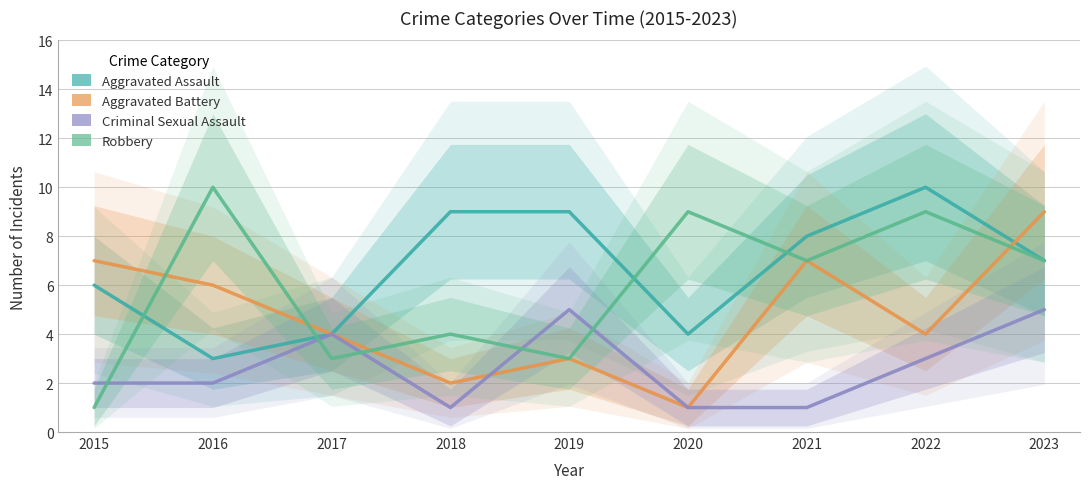

Which category has the highest value in the Aggravated Battery series?

2023